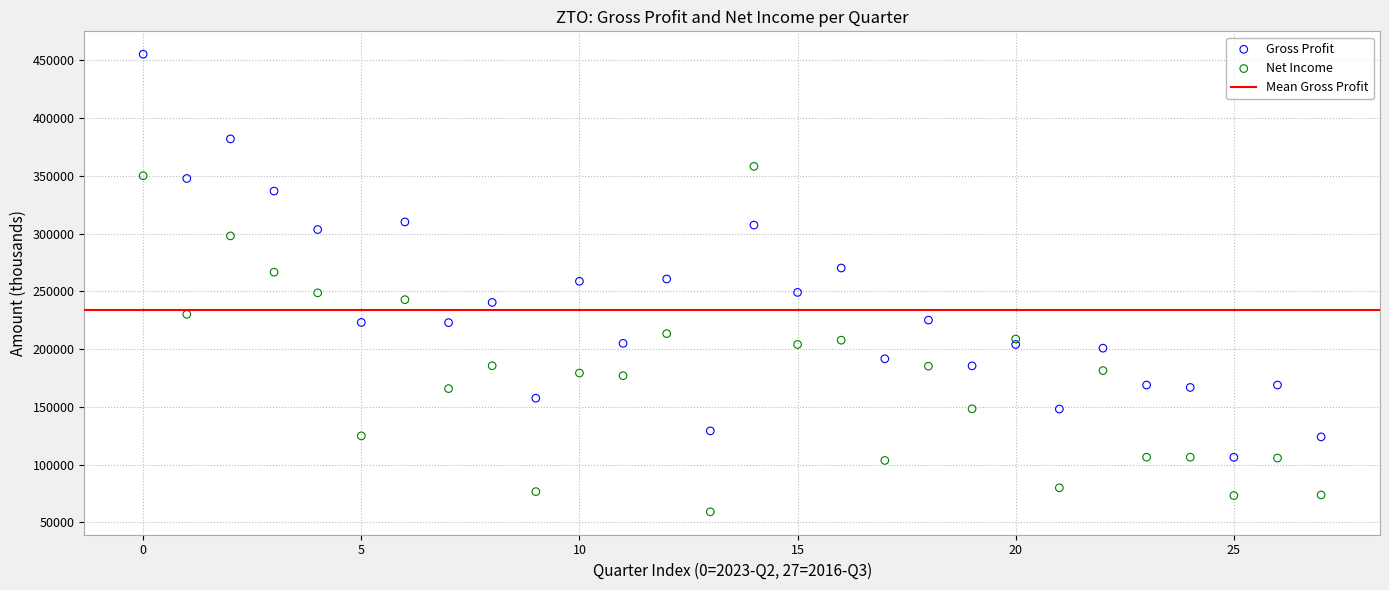

Which series reaches the maximum Y coordinate?

Gross Profit